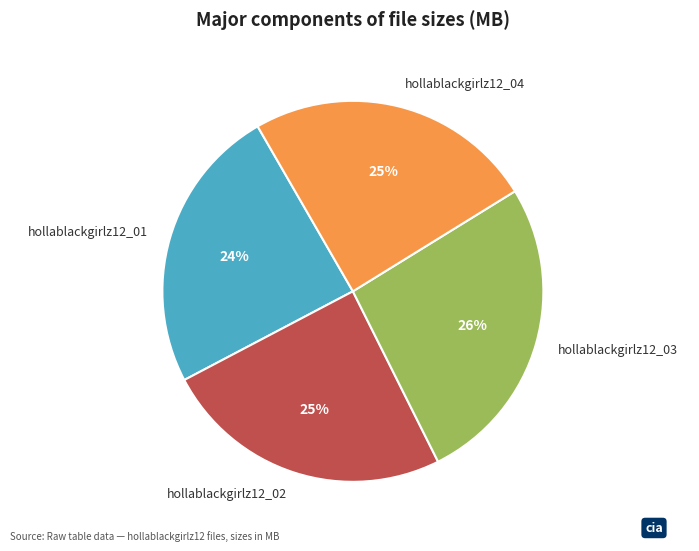

What percentage is the hollablackgirlz12_04 slice, to the nearest percent?

25%